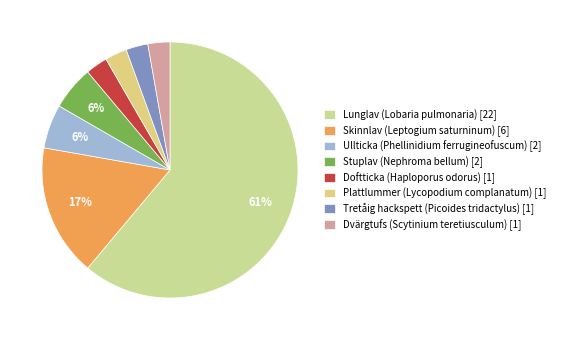

Which category has the smallest portion of the pie?

Doftticka (Haploporus odorus)